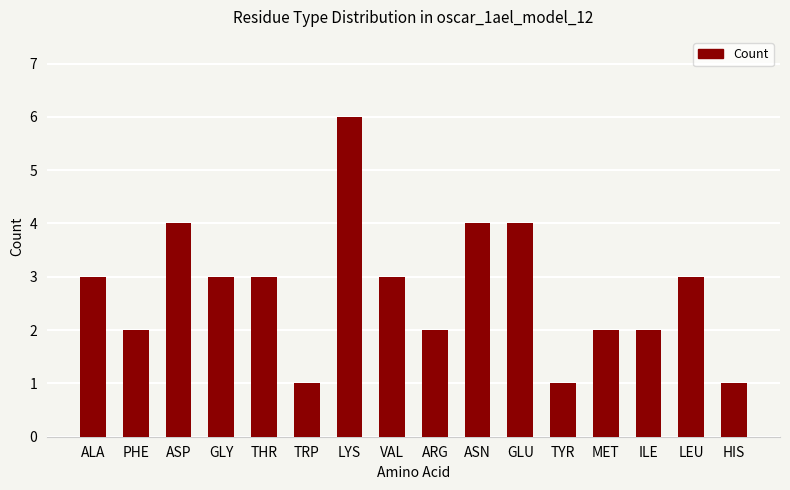

What value does the data have at THR?

3